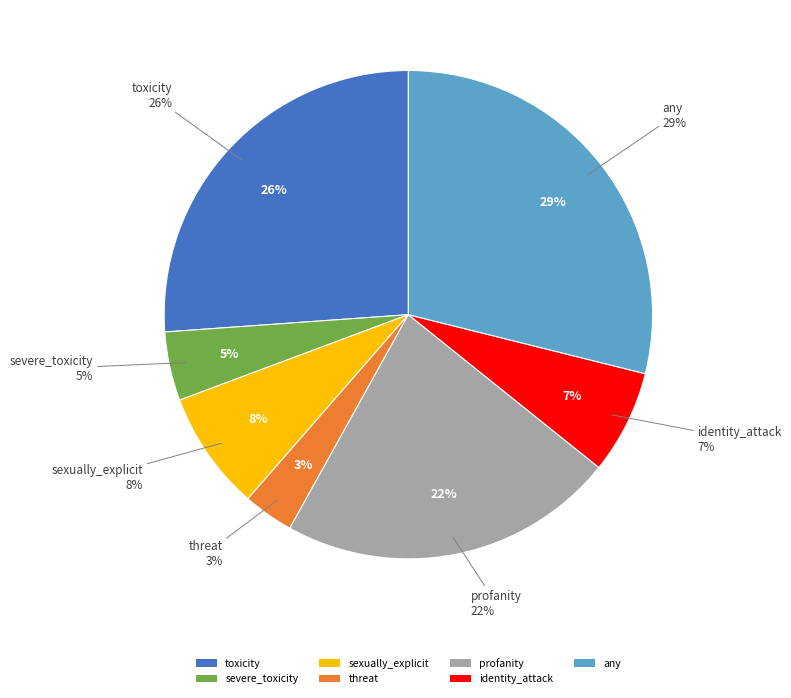

Is there a majority slice in this chart?

No